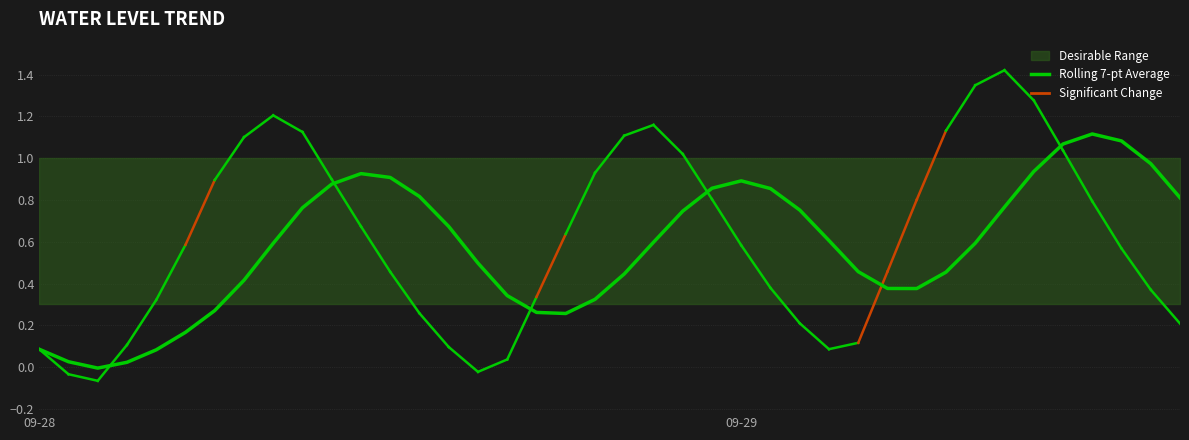

What is the value of the 37th point from the left?

1.1